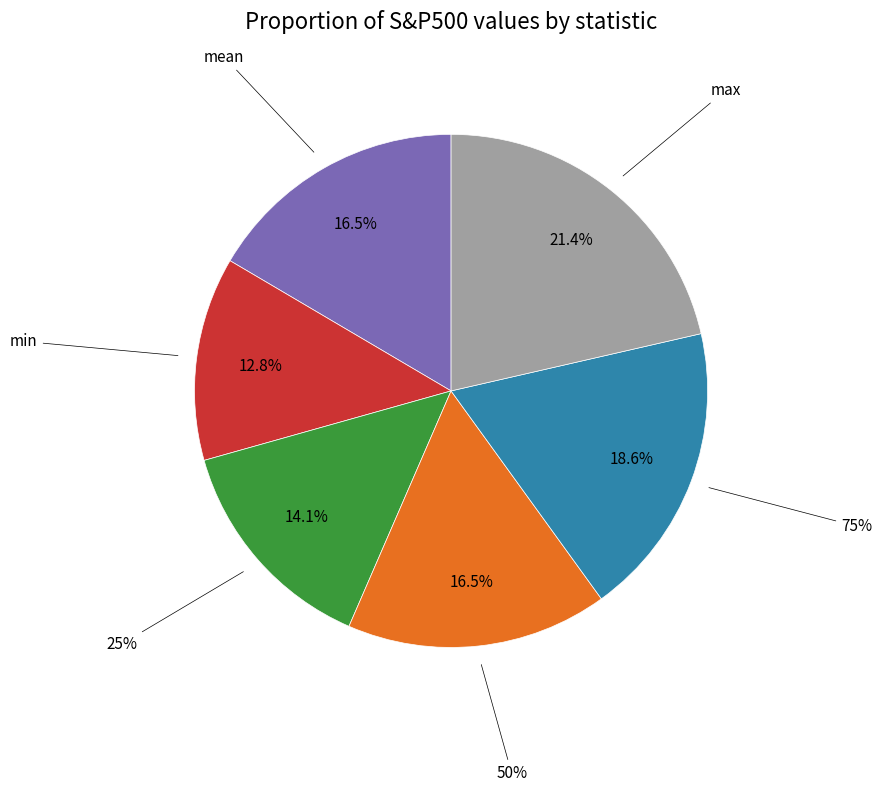

What portion of the pie excludes 25%?

85.9%